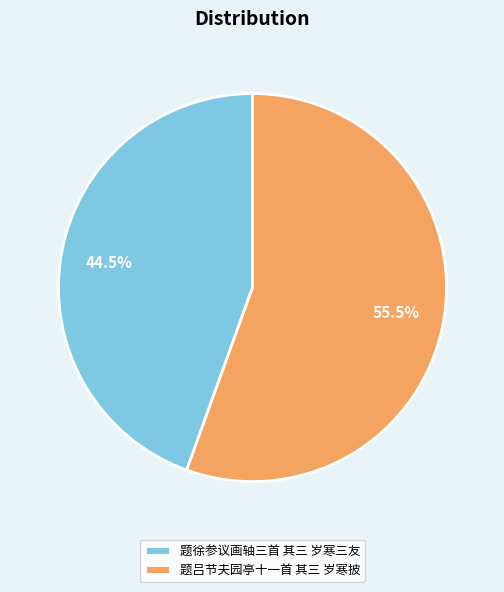

To the nearest percent, what is the difference between the largest and smallest slice percentages?

11%